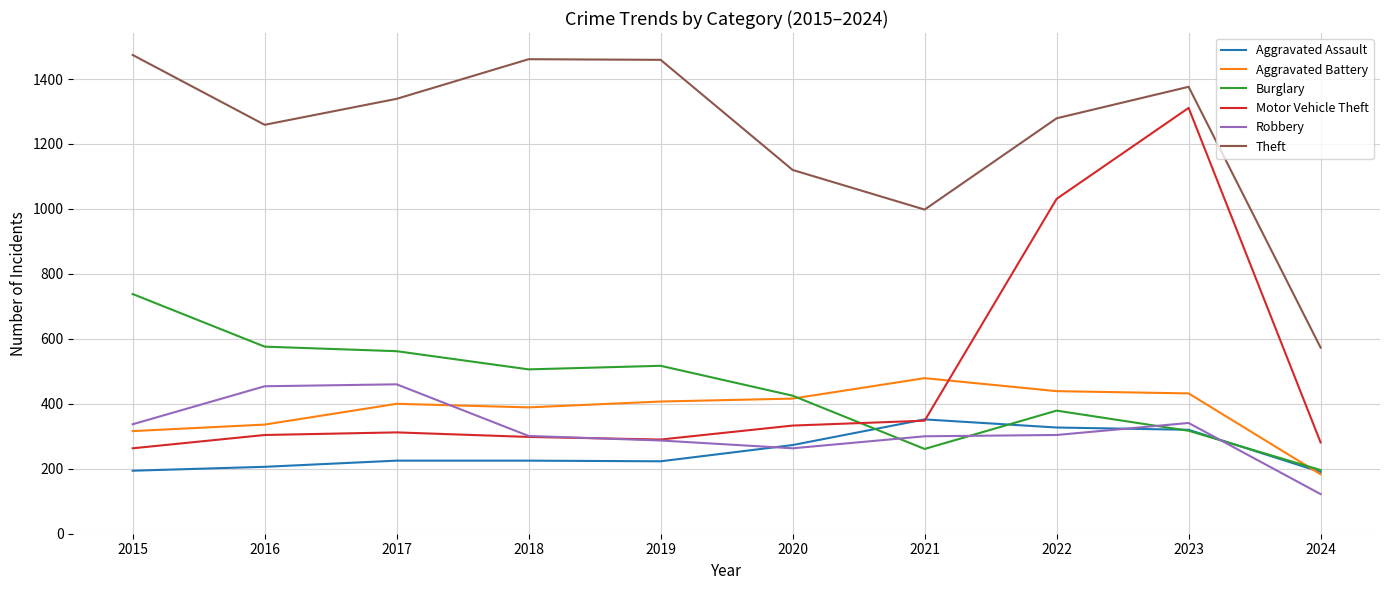

Which series has the largest total across all categories?

Theft